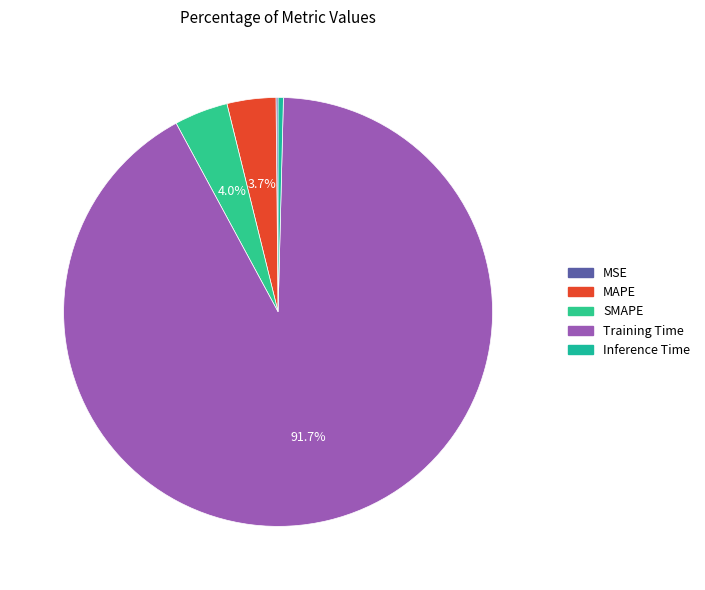

To the nearest percent, what percentage of the pie is SMAPE?

4%